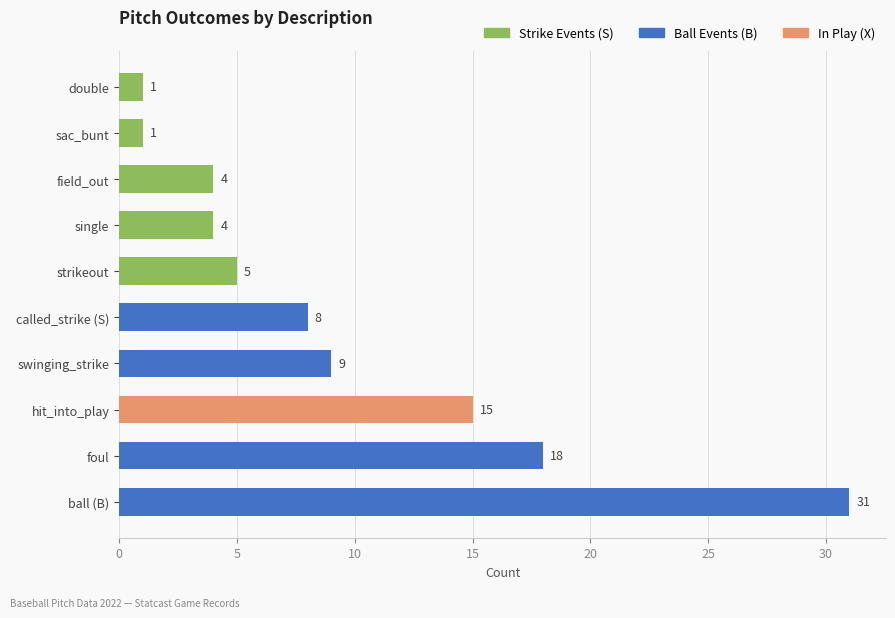

Reading top to bottom, transcribe all the data shown in this chart.

double=1	sac_bunt=1	field_out=4	single=4	strikeout=5	called_strike (S)=8	swinging_strike=9	hit_into_play=15	foul=18	ball (B)=31